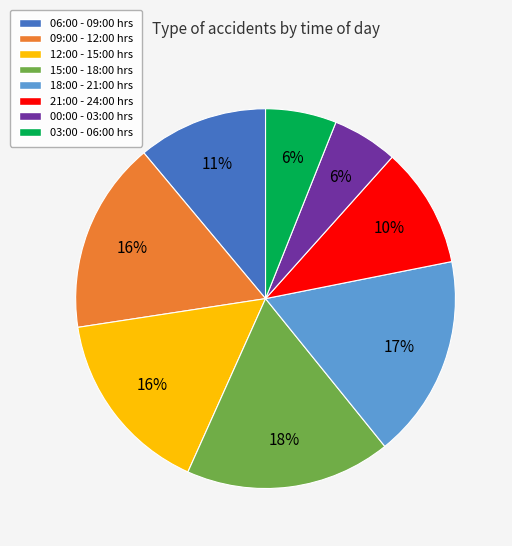

Approximately how many times larger is the value at 09:00 - 12:00 hrs compared to 15:00 - 18:00 hrs?

0.9